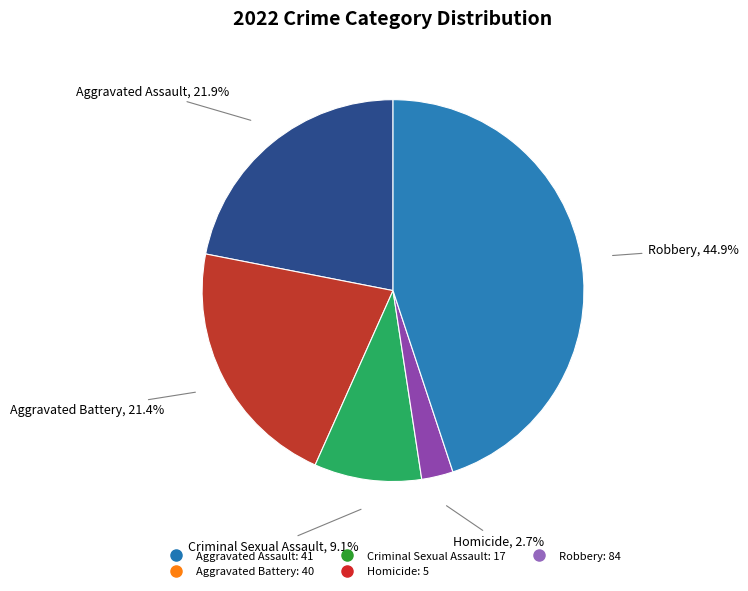

Is there a majority slice in this chart?

No